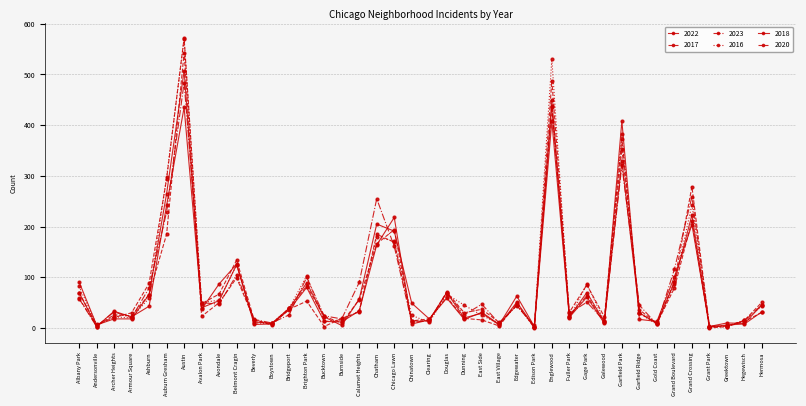

Does the chart have visible grid lines?

Yes